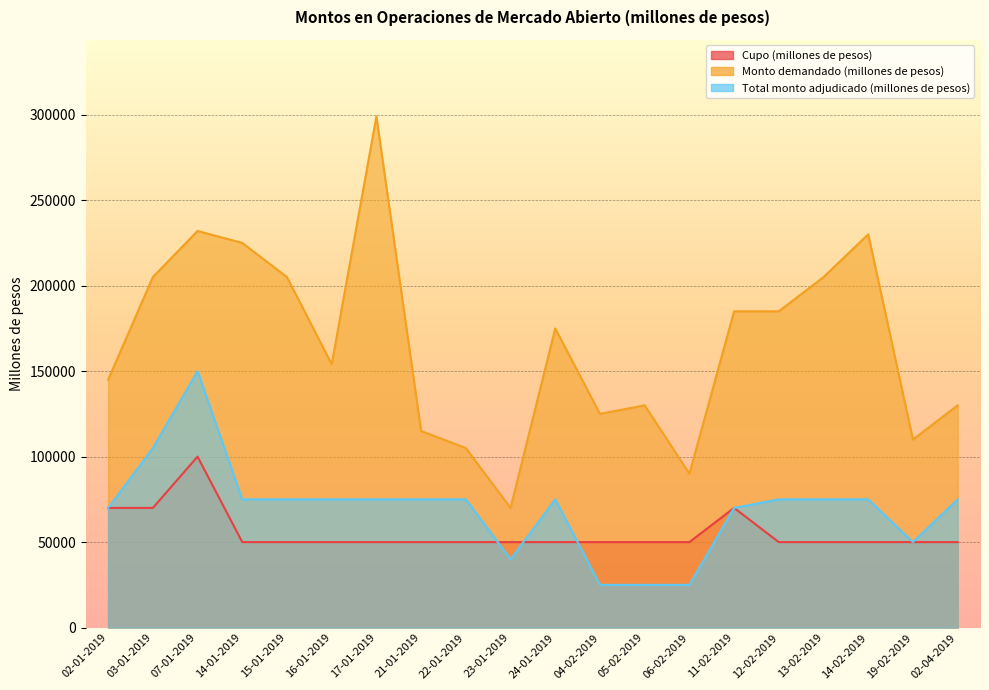

How many categories are shown in the chart?

20